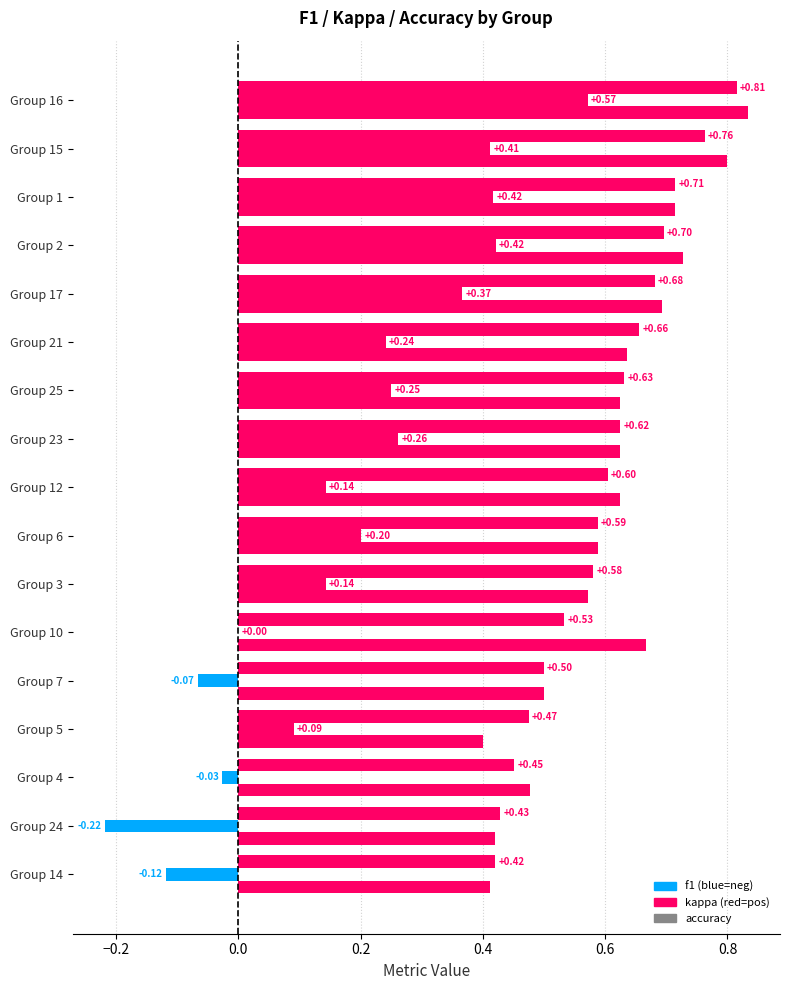

Count the number of categories in the chart.

17